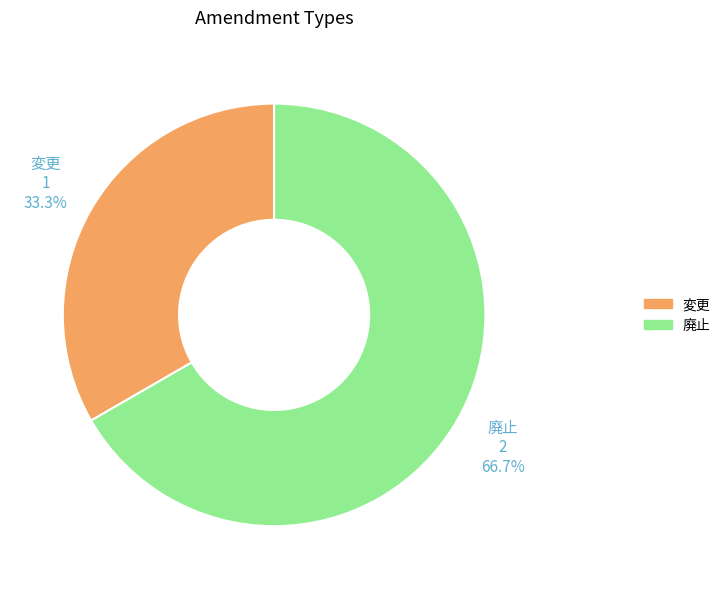

Rank the categories by value from highest to lowest.

廃止, 変更